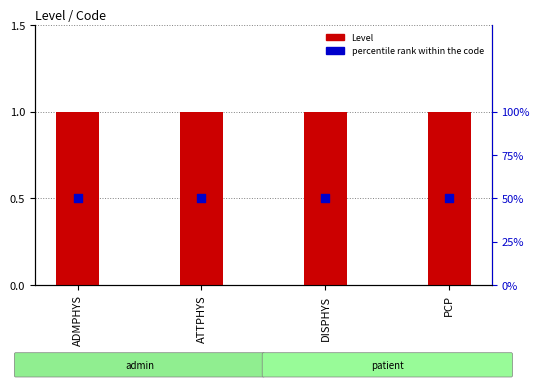

What is the total value across all series at ATTPHYS?

51